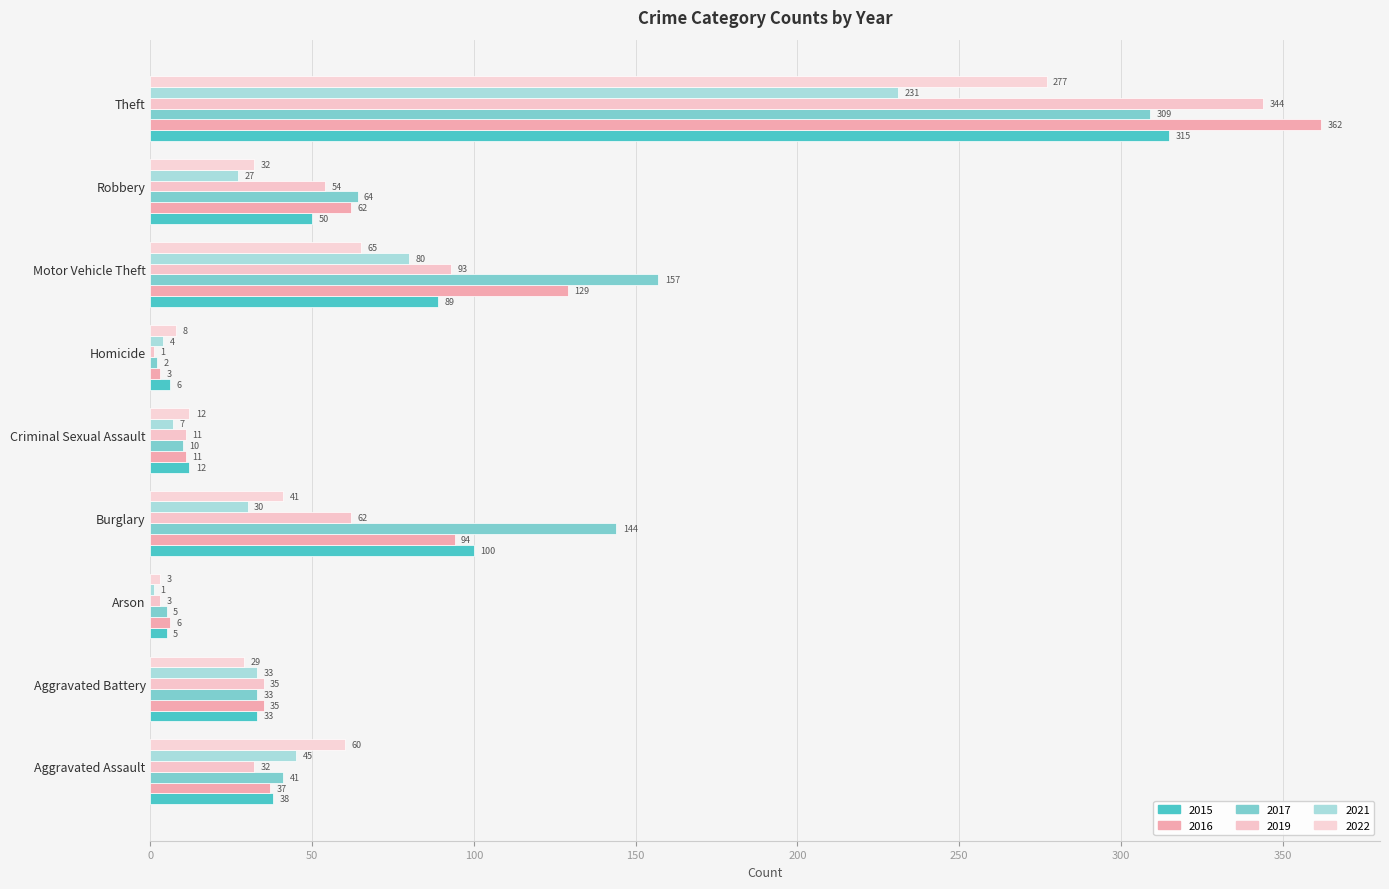

Which category has the highest value across all series?

Theft